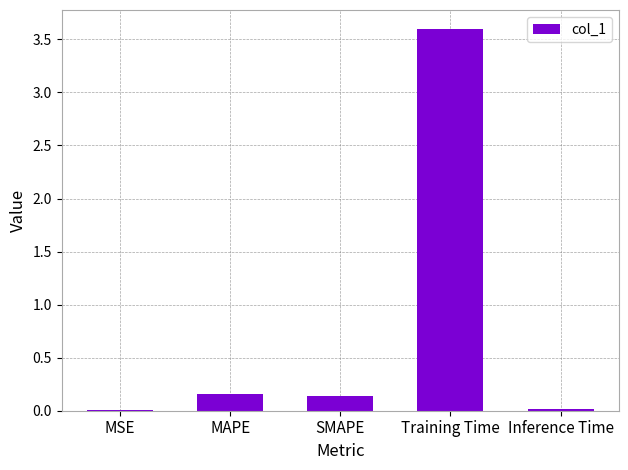

Is it true that the value at Training Time is 1.0?

False